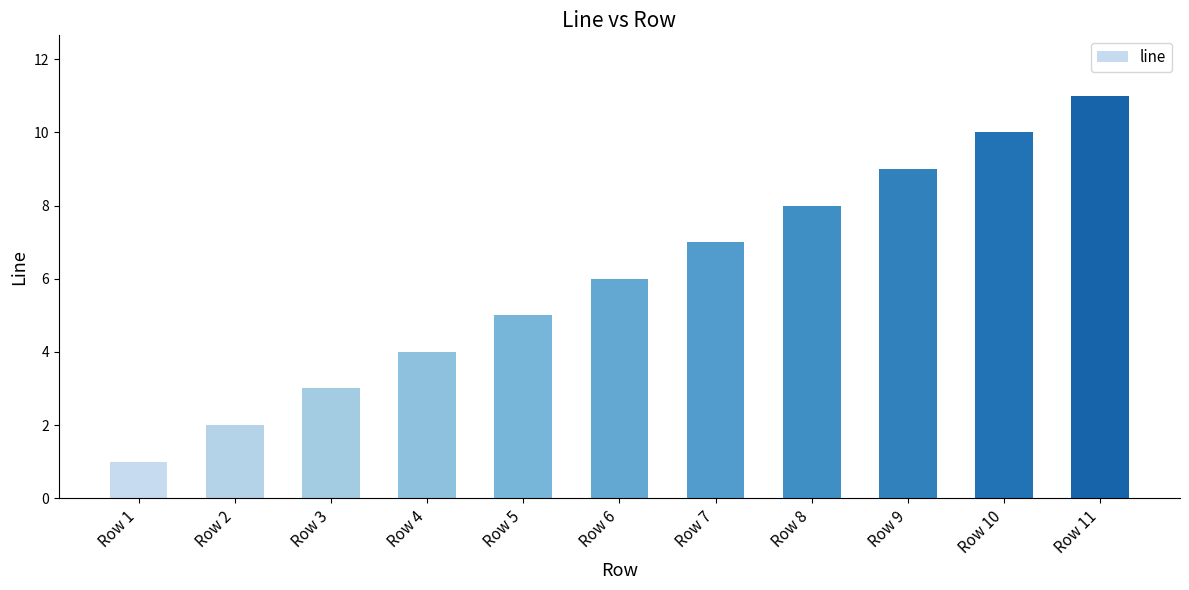

What is the ratio of the value at Row 6 to the value at Row 2?

3.0